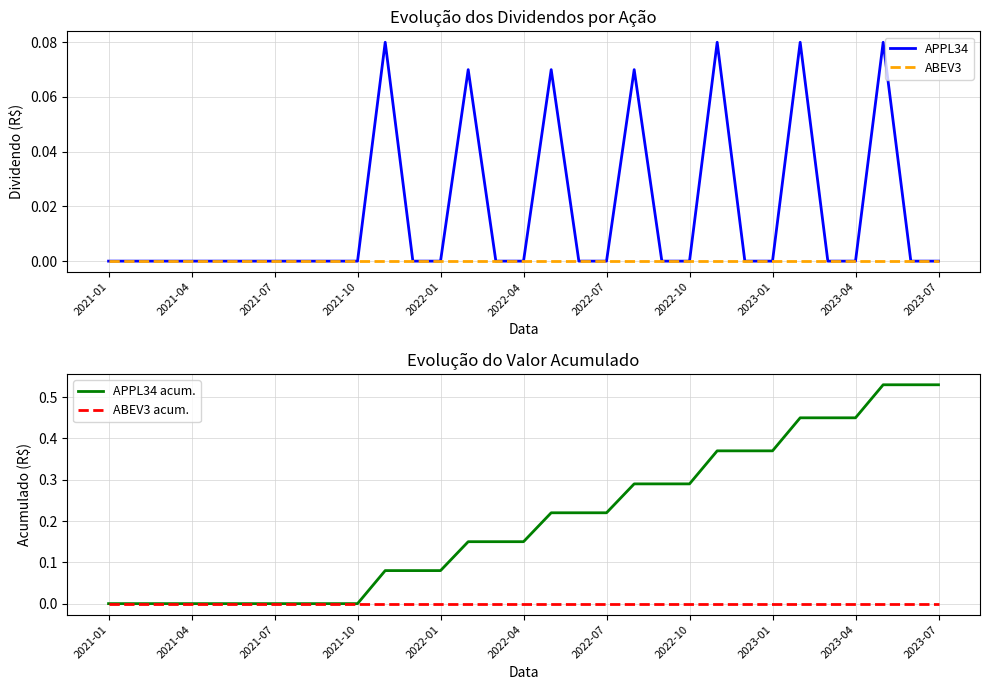

What is the difference between the APPL34 values at 19 and 30?

0.1